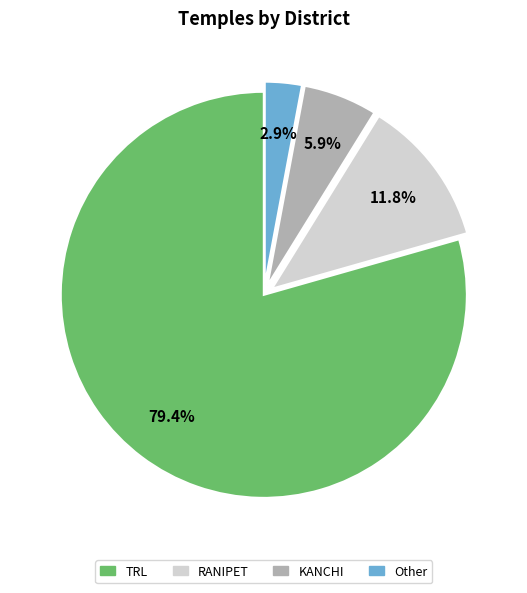

Rank the categories by value from highest to lowest.

TRL, RANIPET, KANCHI, Other